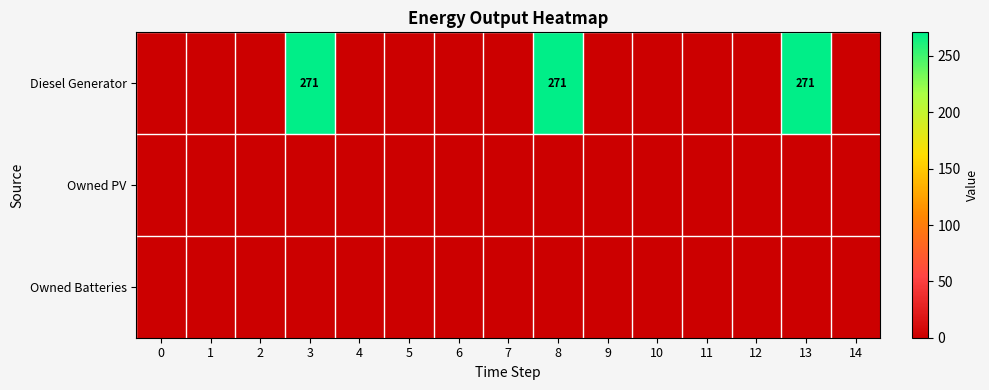

True or false: Diesel Generator has a value of 271 at 8.

True